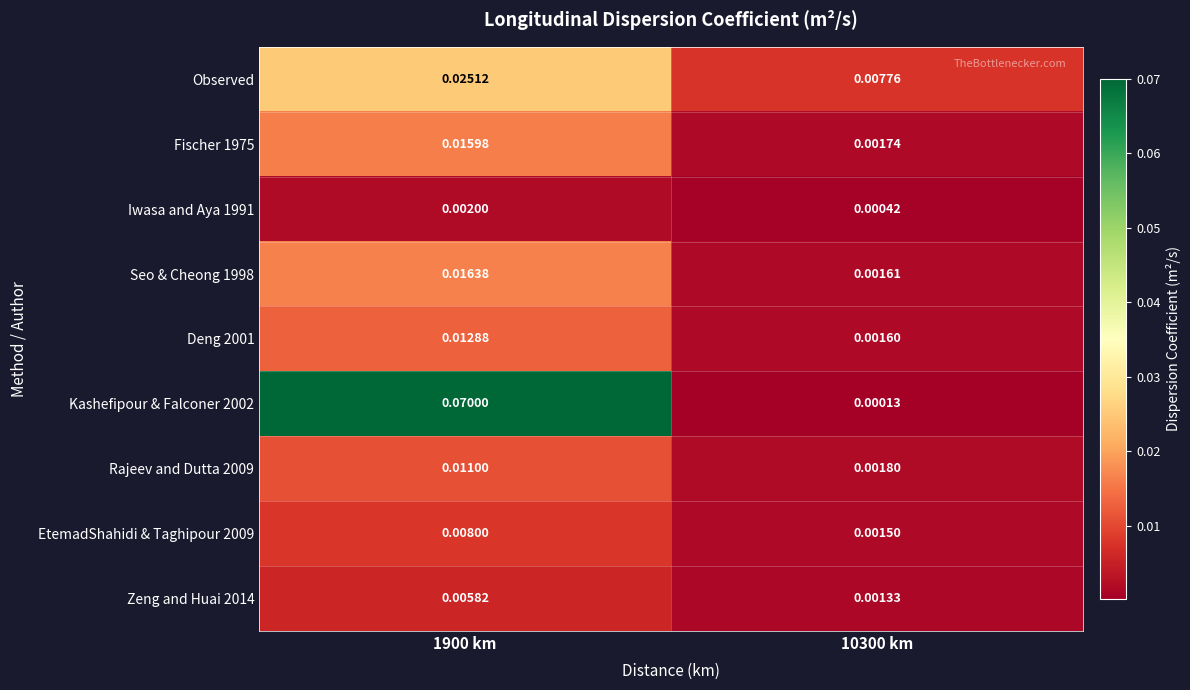

How many data points does each series have?

2